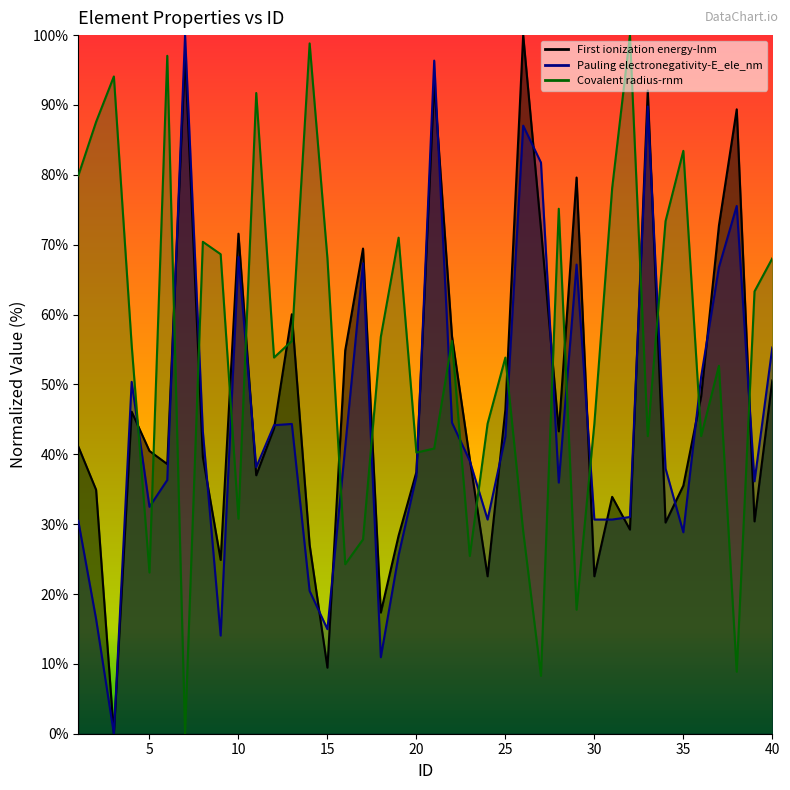

How many values in the Pauling electronegativity-E_ele_nm series are below 39?

20